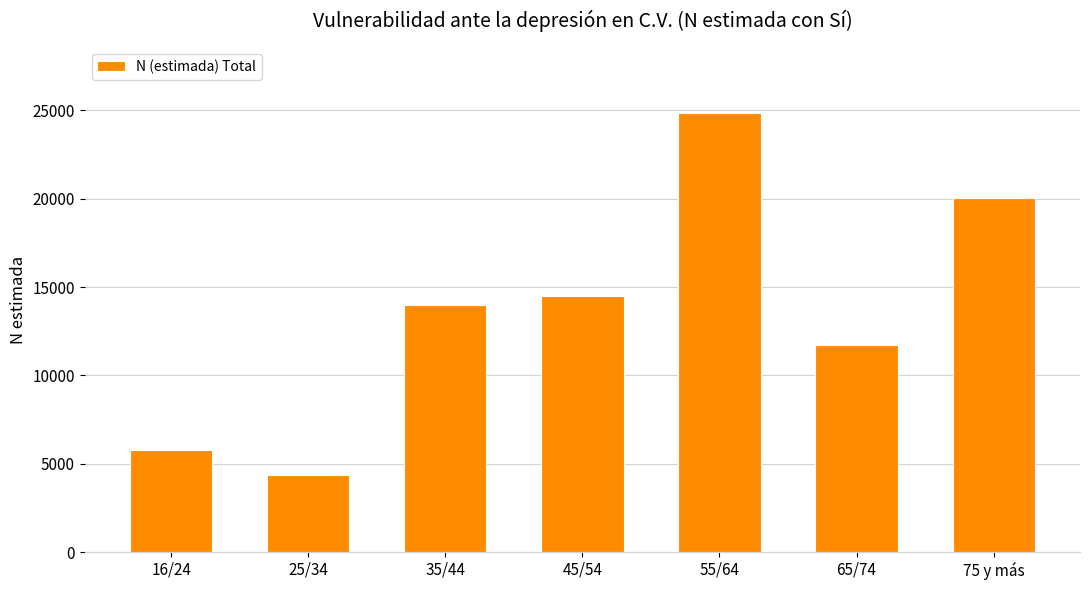

Reading left to right, list all the values displayed in this chart.

16/24=5778	25/34=4395	35/44=13987	45/54=14509	55/64=24856	65/74=11696	75 y más=20044